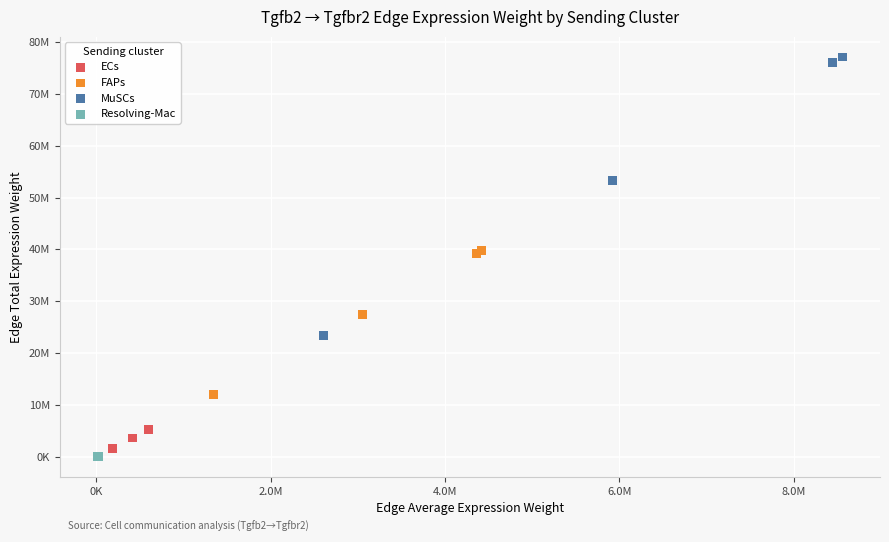

Which series reaches the maximum Y coordinate?

MuSCs